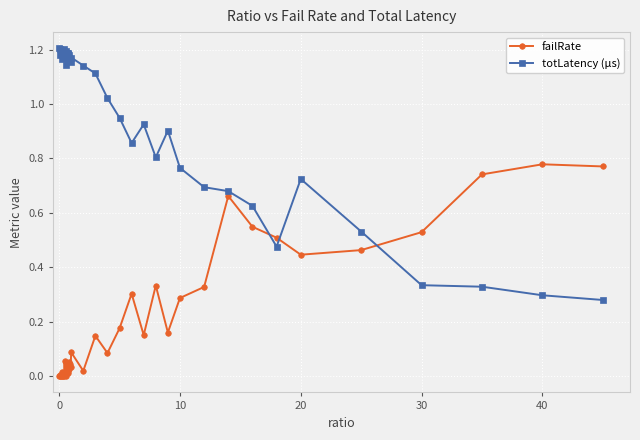

What is the sum of all totLatency (µs) values?

38.3